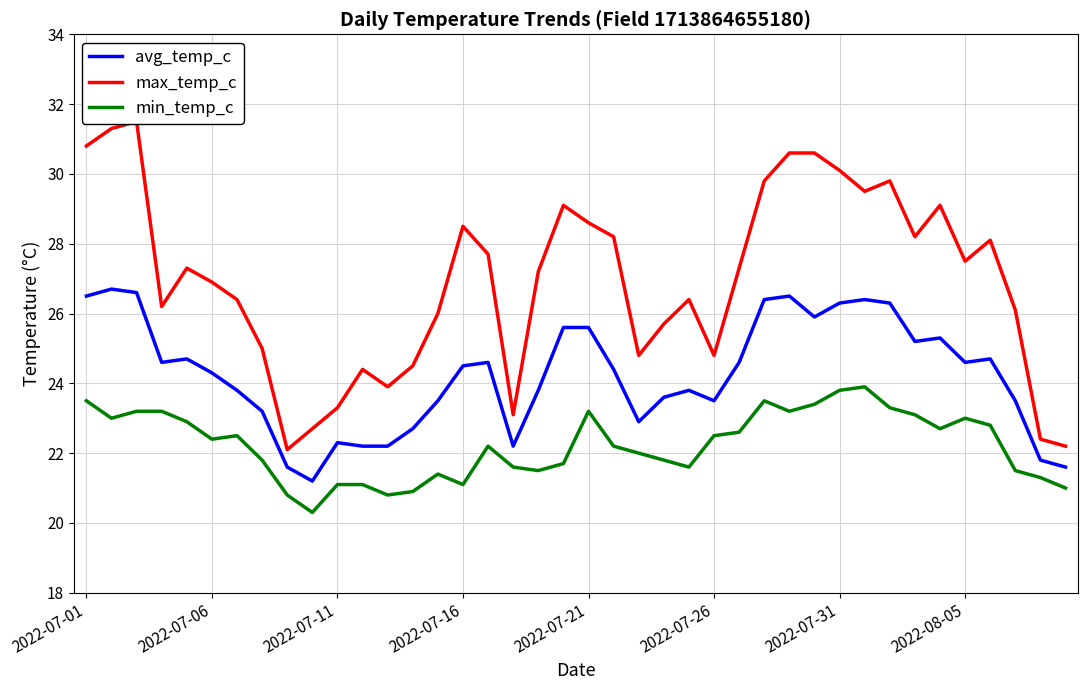

At how many categories does at least one series exceed 25?

28